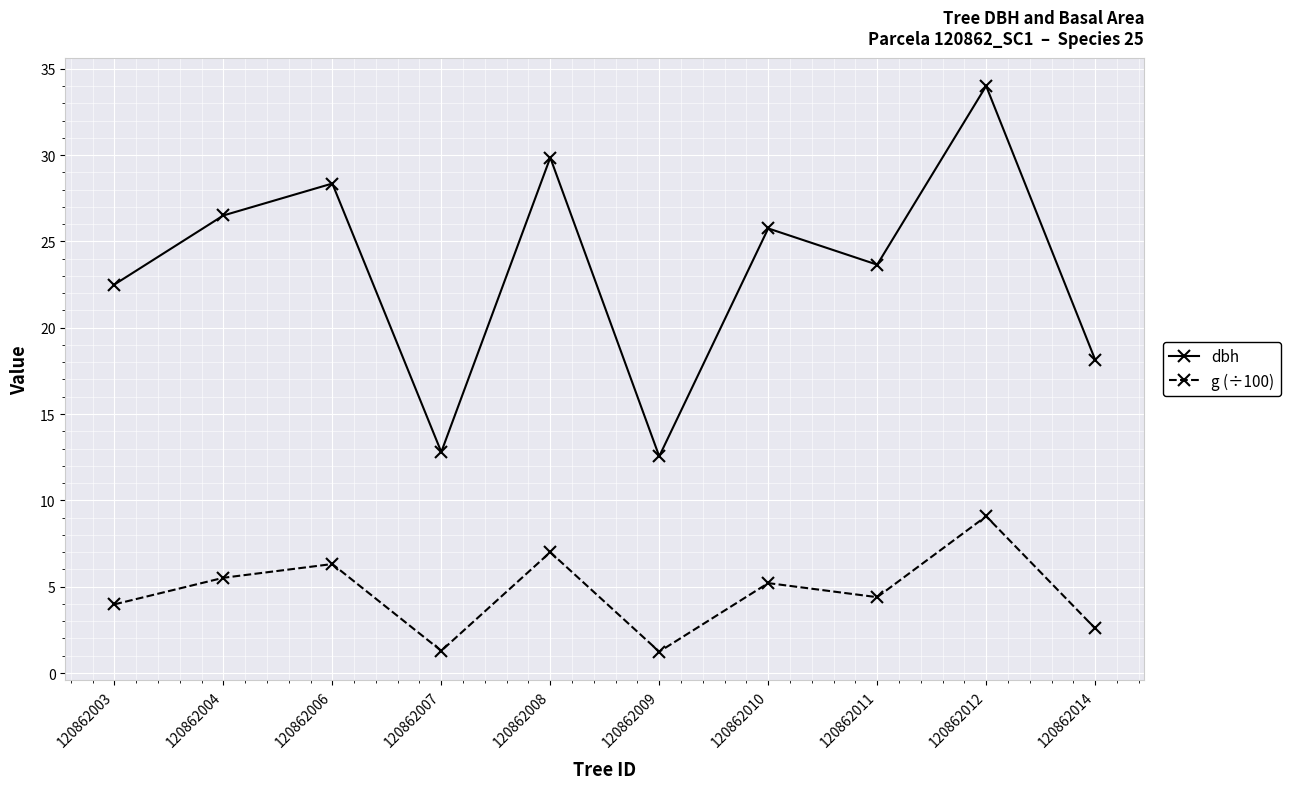

True or false: g (÷100) and dbh cross at least once.

False